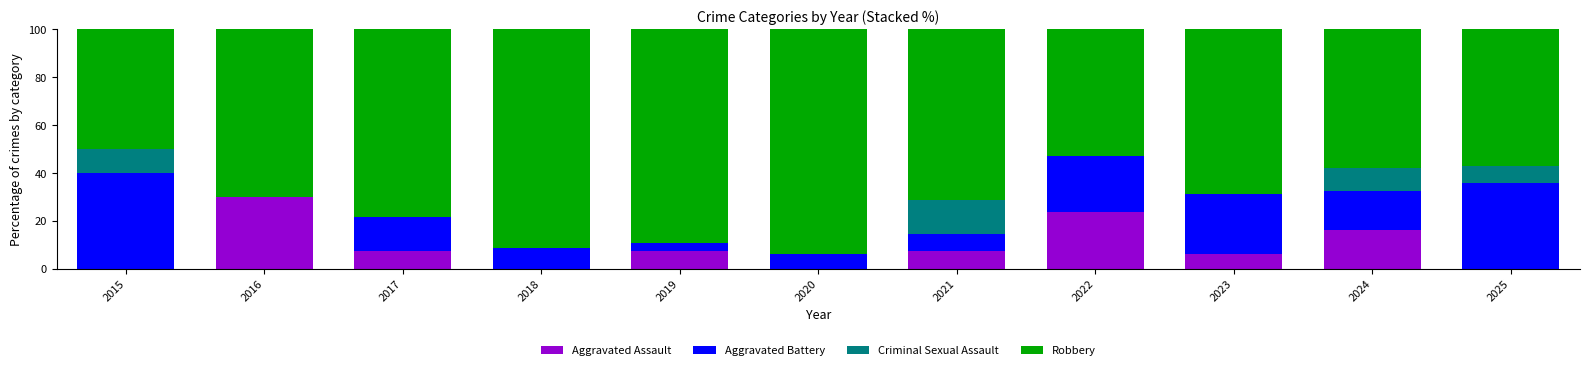

The value of Aggravated Assault at 2018 is -14.0. True or false?

False